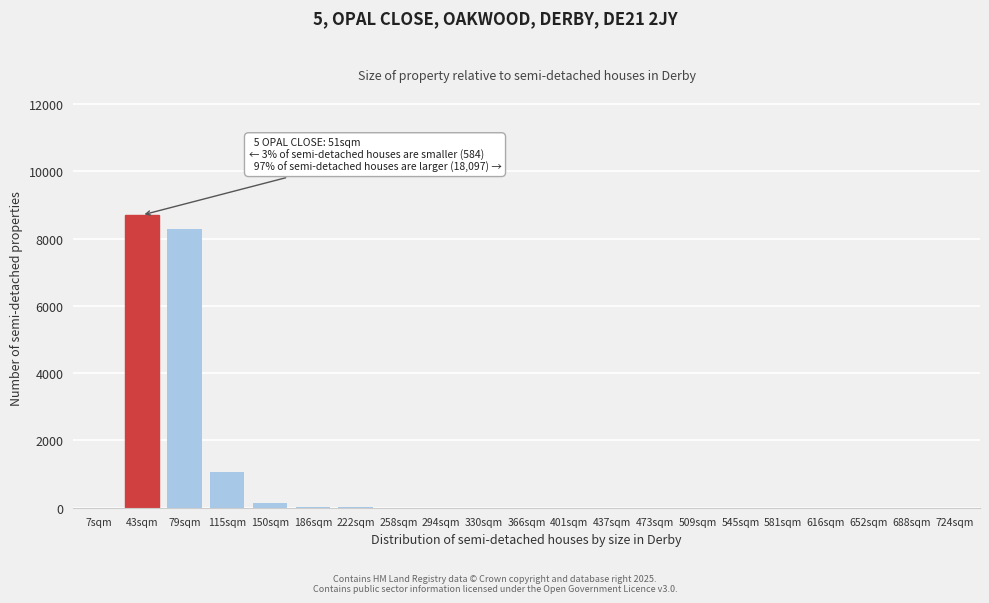

The chart shows a value of 1 at 437sqm. True or false?

True